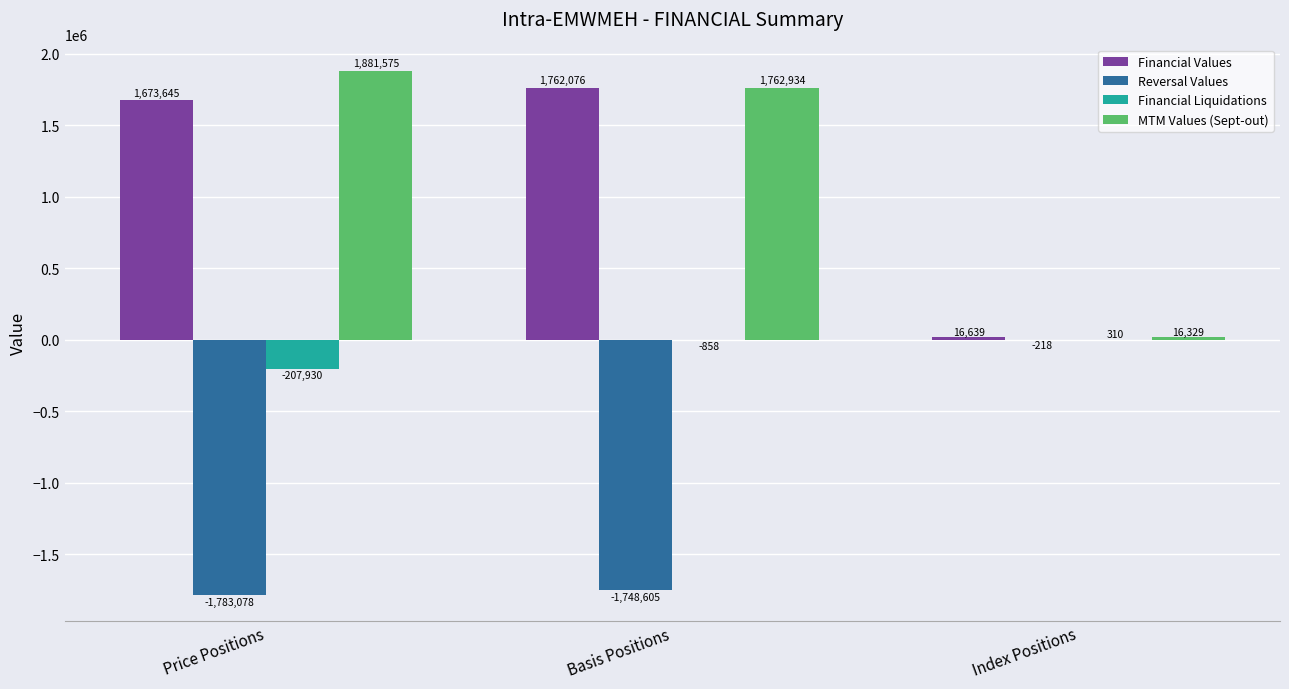

Which series changed the most between Basis Positions and Index Positions?

Reversal Values